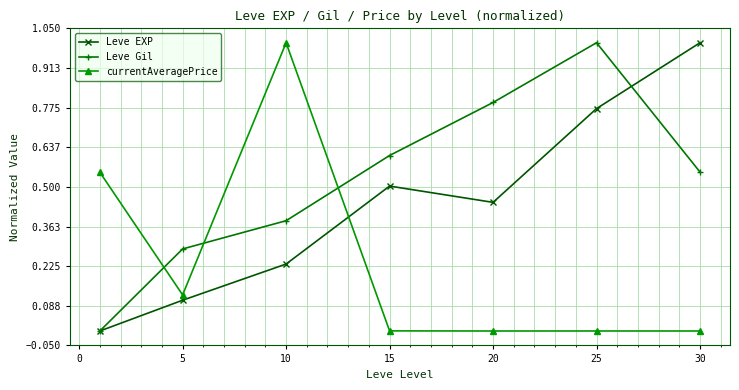

In currentAveragePrice, how many points are lower than both neighbors (excluding endpoints)?

2